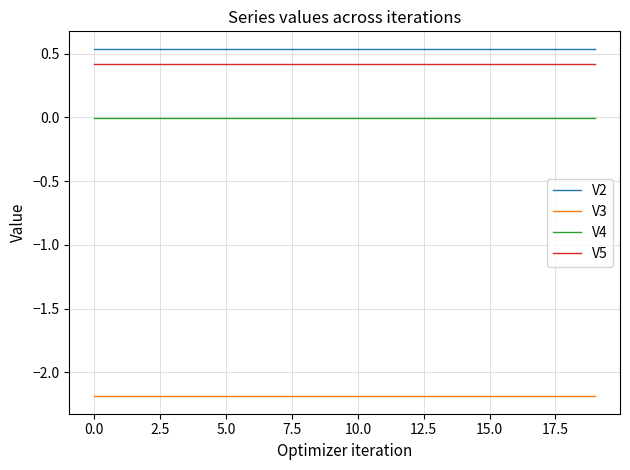

What is the smallest value displayed?

-2.2